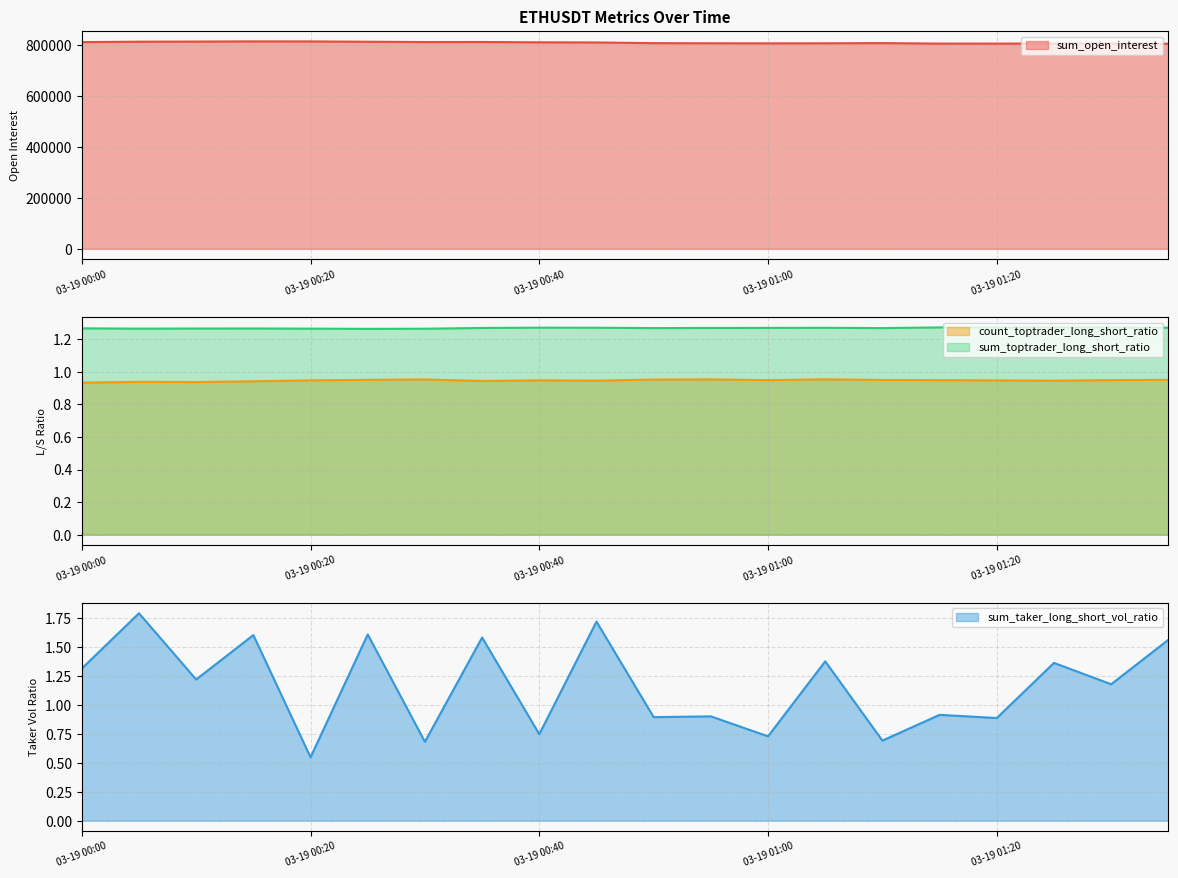

True or false: sum_toptrader_long_short_ratio and count_toptrader_long_short_ratio cross at least once.

False